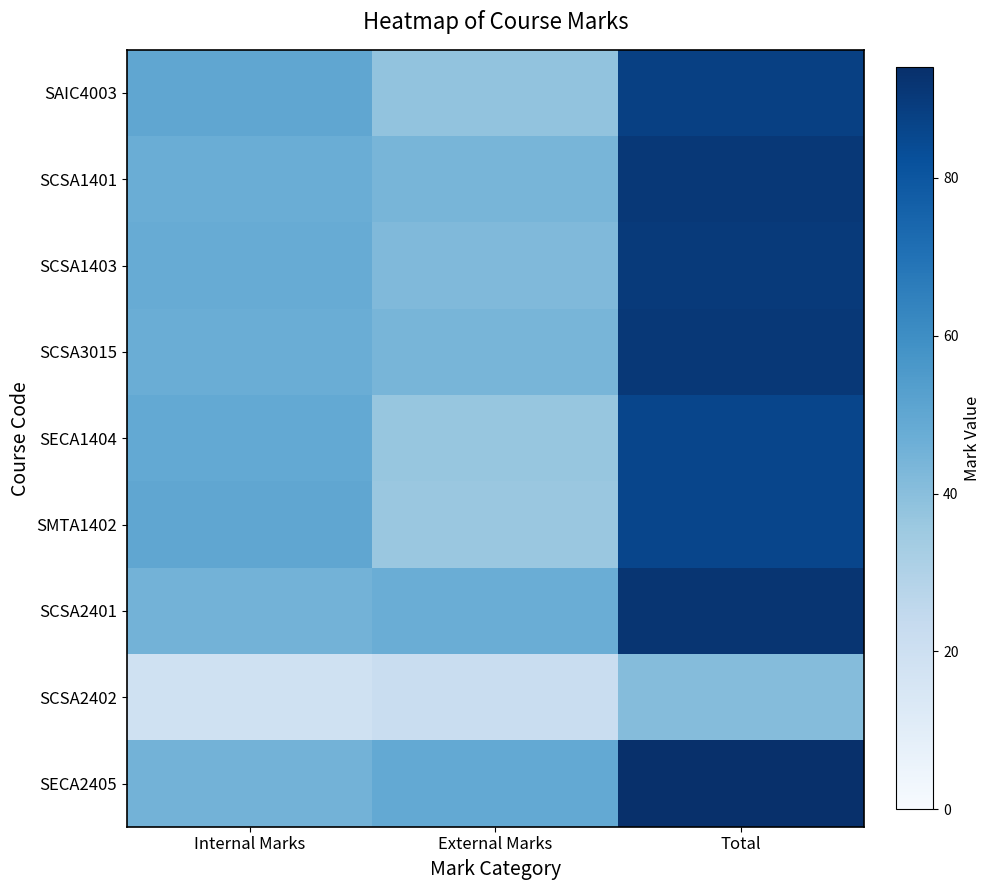

Reading left to right, list all the values displayed in this chart.

SAIC4003: Internal Marks=50	External Marks=38	Total=88
SCSA1401: Internal Marks=47	External Marks=44	Total=91
SCSA1403: Internal Marks=48	External Marks=42	Total=90
SCSA3015: Internal Marks=47	External Marks=44	Total=91
SECA1404: Internal Marks=49	External Marks=37	Total=86
SMTA1402: Internal Marks=50	External Marks=36	Total=86
SCSA2401: Internal Marks=45	External Marks=47	Total=92
SCSA2402: Internal Marks=19	External Marks=22	Total=41
SECA2405: Internal Marks=45	External Marks=49	Total=94